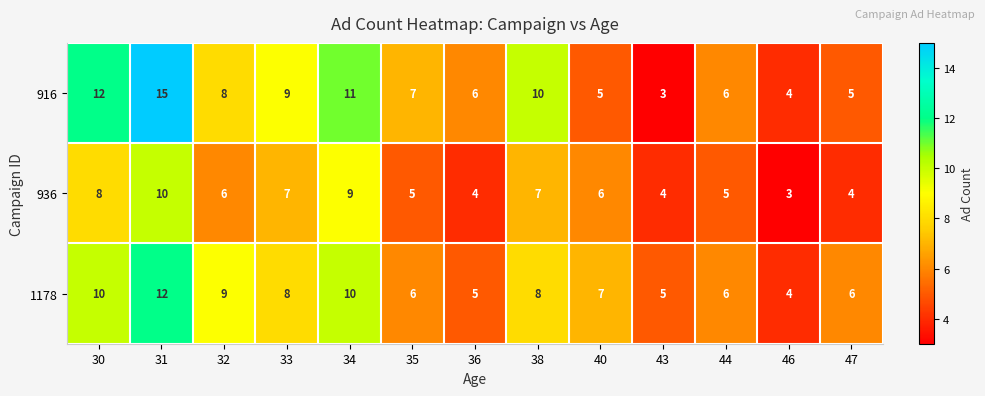

Is it true that 936 equals 4 at 43?

True